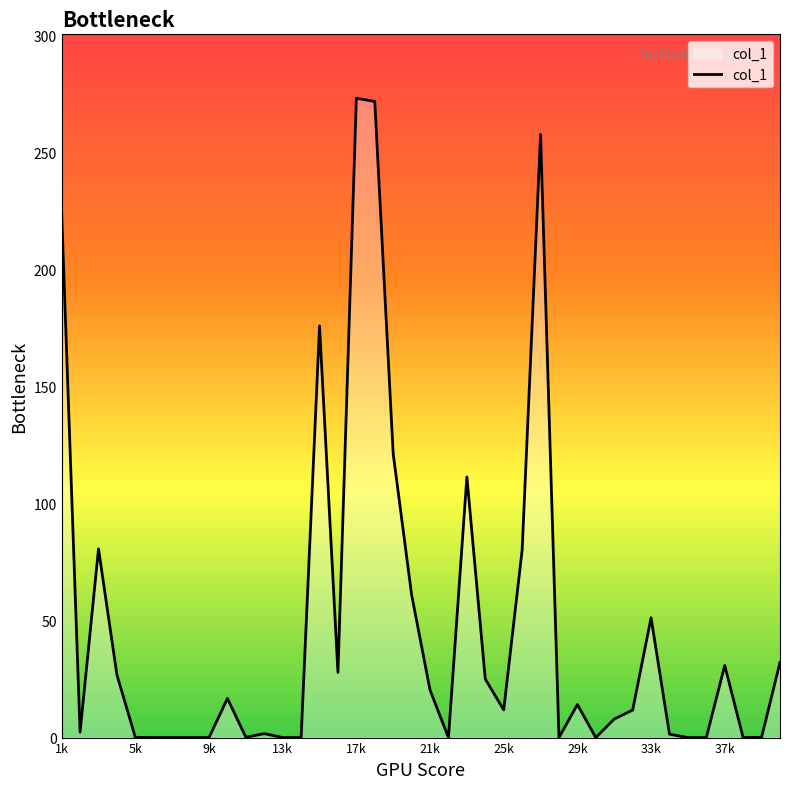

What is the maximum value shown in the chart?

273.0